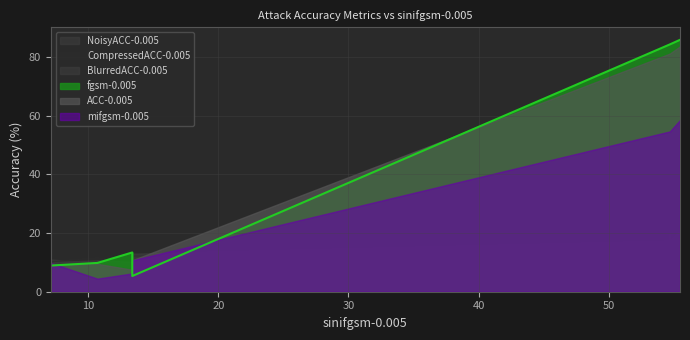

What is the difference between the maximum and minimum values in the mifgsm-0.005 series?

54.1